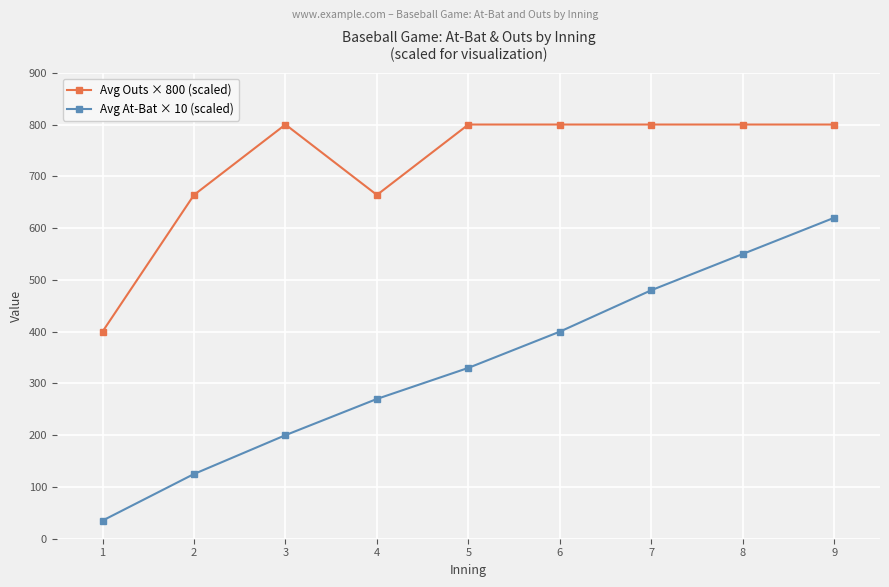

True or false: Avg At-Bat × 10 (scaled) and Avg Outs × 800 (scaled) intersect in this chart.

False